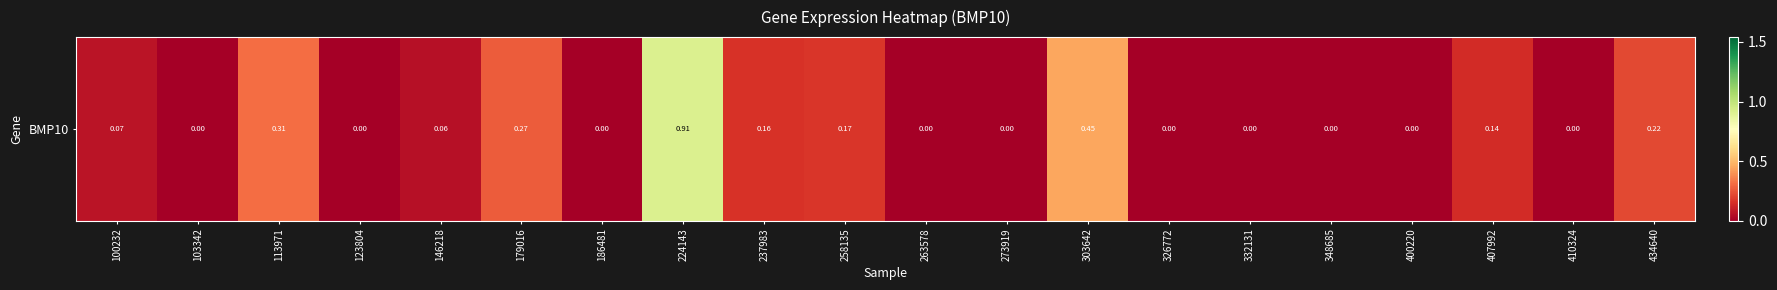

Which label corresponds to the largest value in the chart?

224143